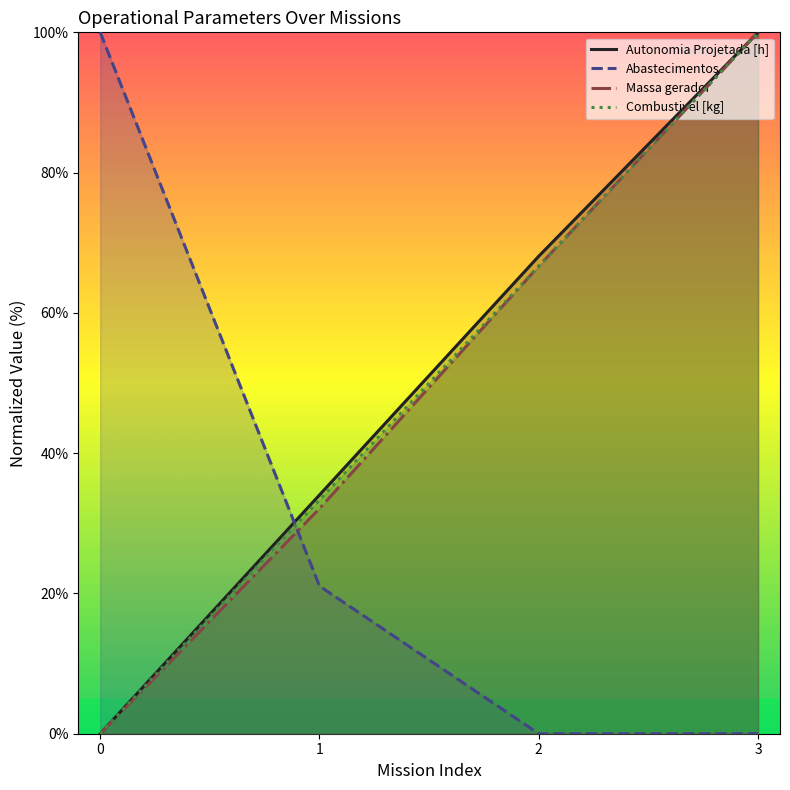

Which has a higher value, 1 or 2?

2